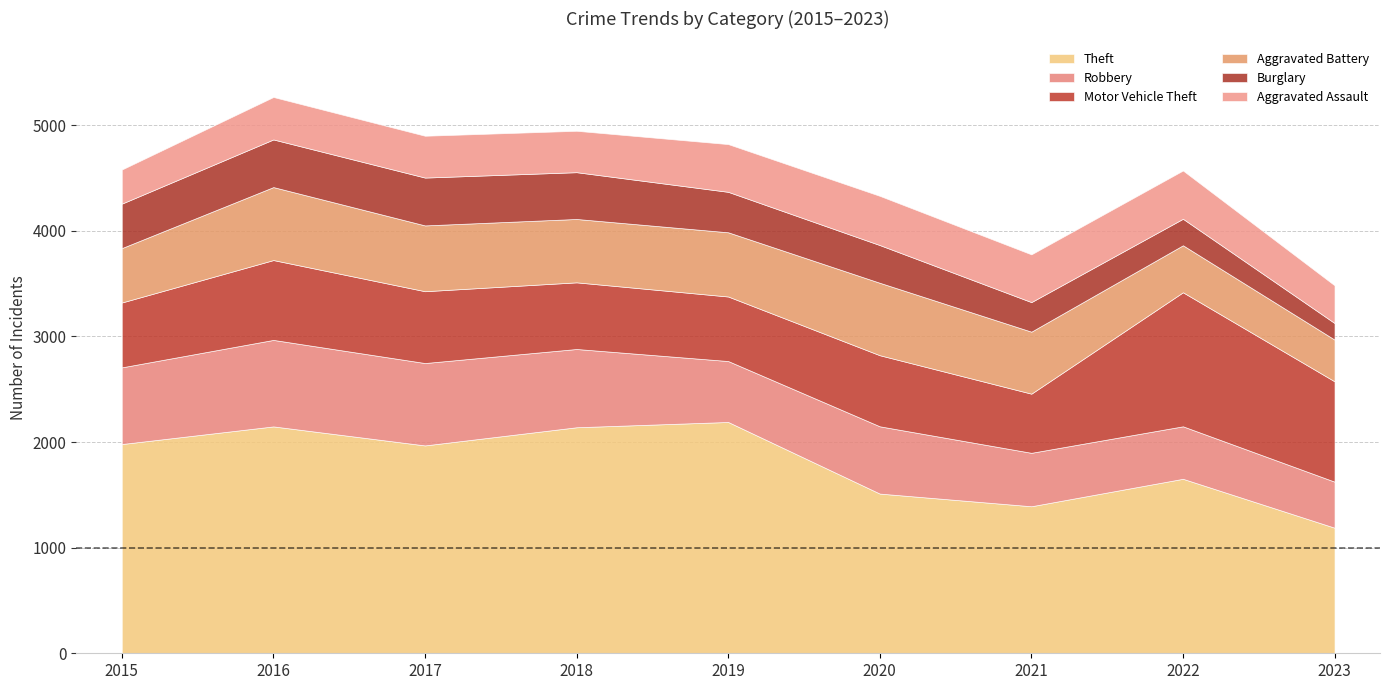

Read the Theft value at 2020, to the nearest 50.

1500